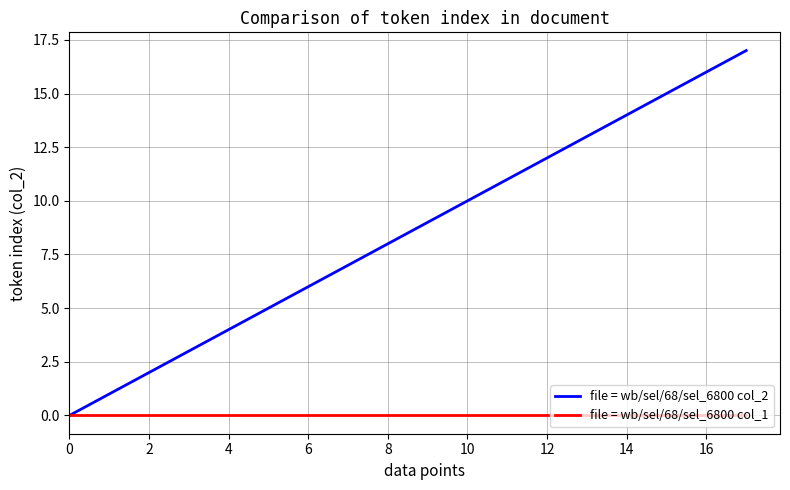

Does the chart have visible grid lines?

Yes